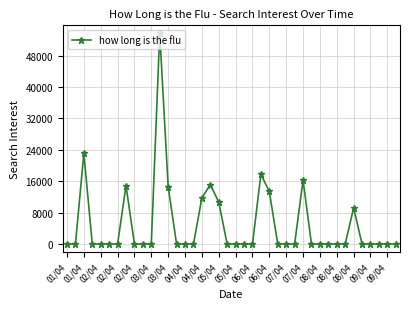

What is the average value?

5015.2